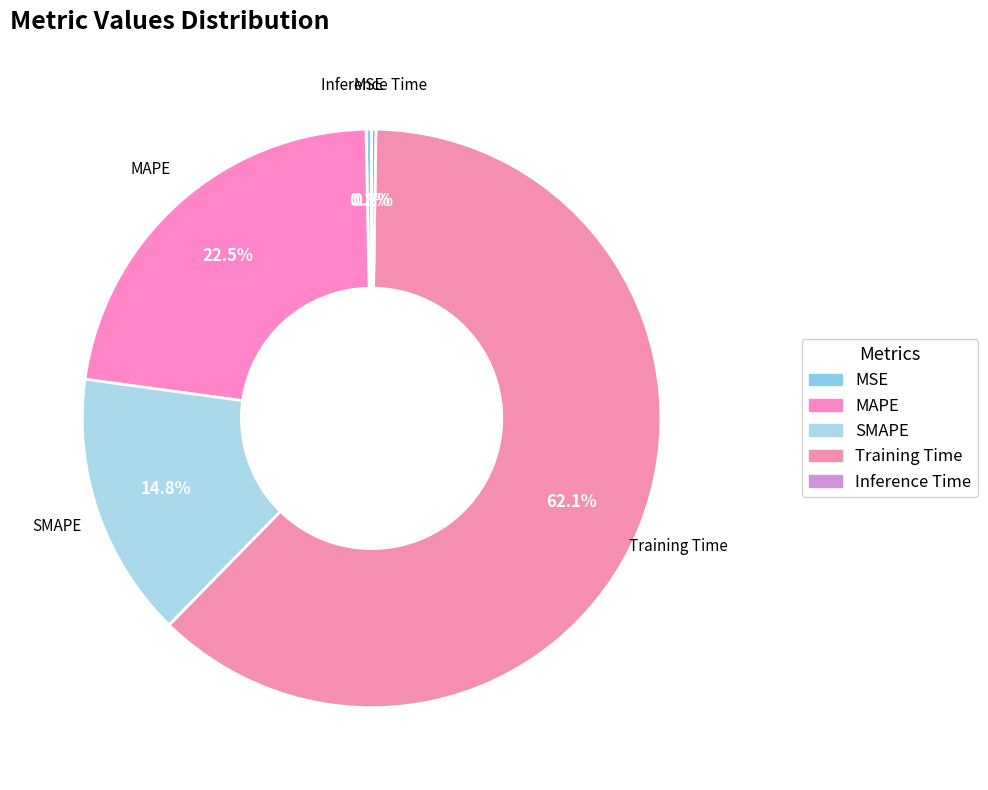

How much of the chart is everything except MAPE?

77.5%